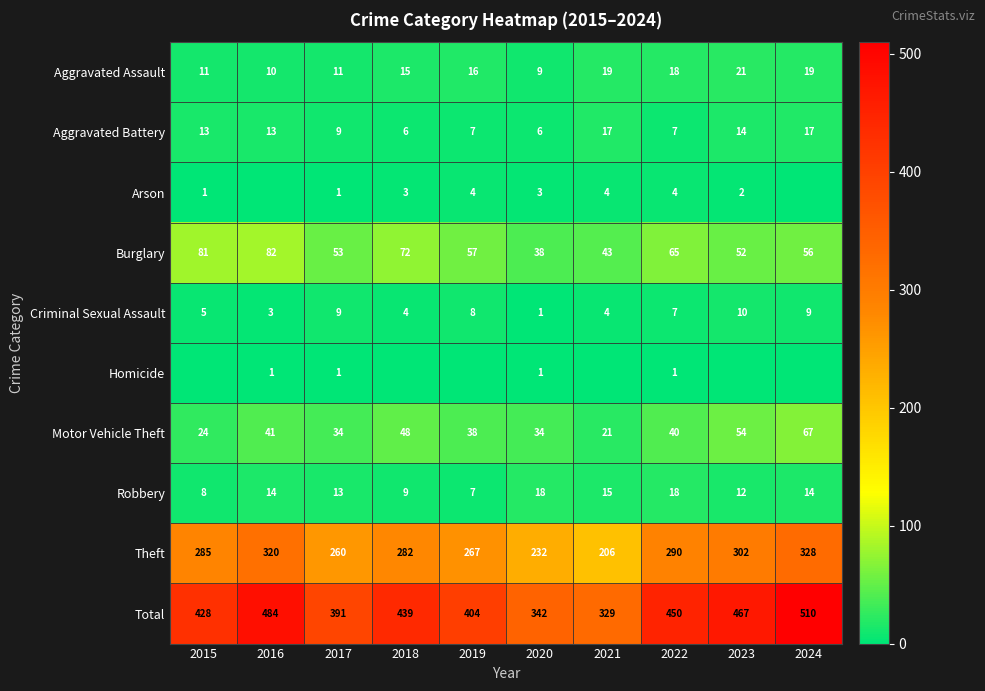

What is the total value across all series at 2016?

968